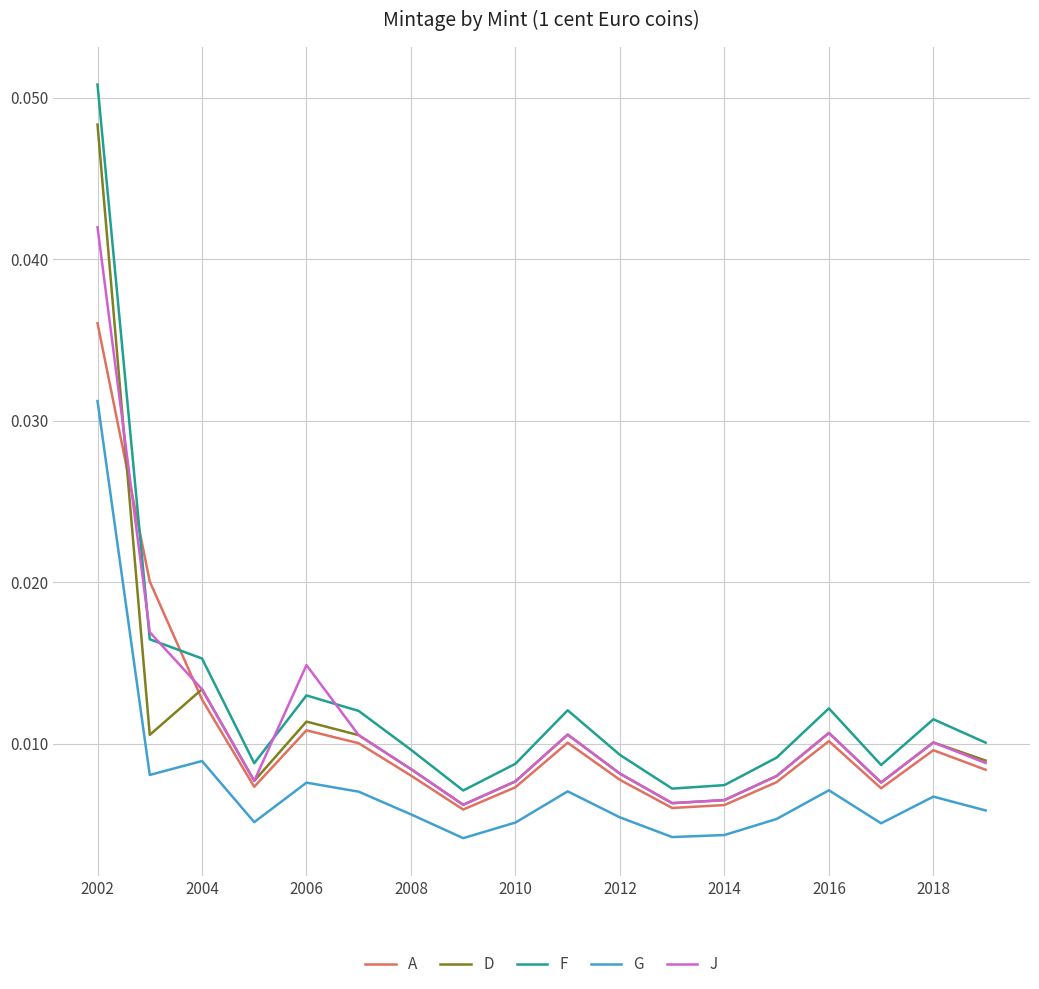

List the series in order of their peak value, highest first.

F, D, J, A, G